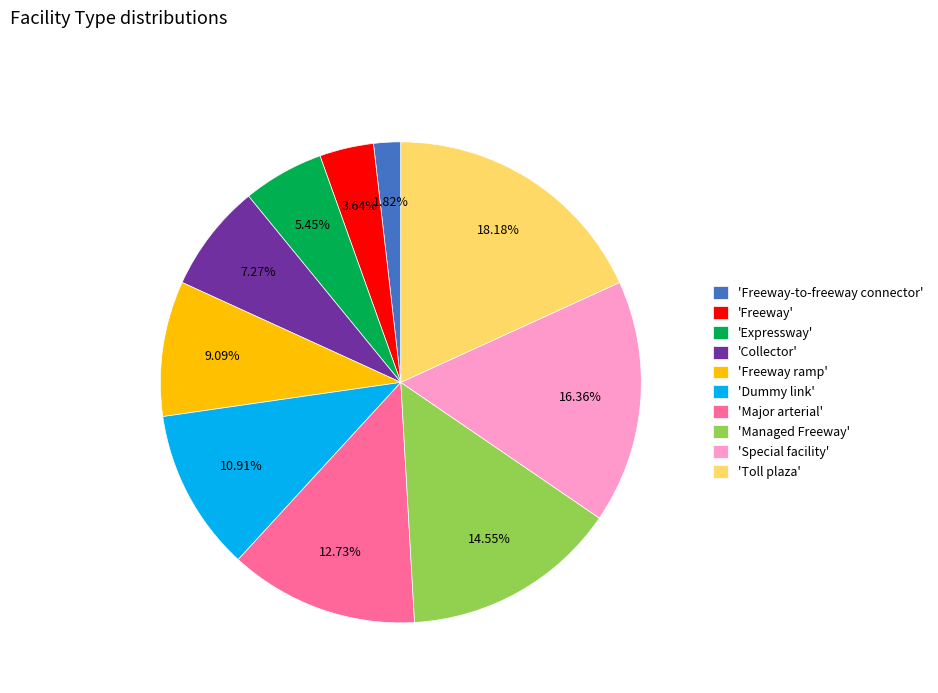

Is the sum of 'Managed Freeway' and 'Freeway' greater than half?

No